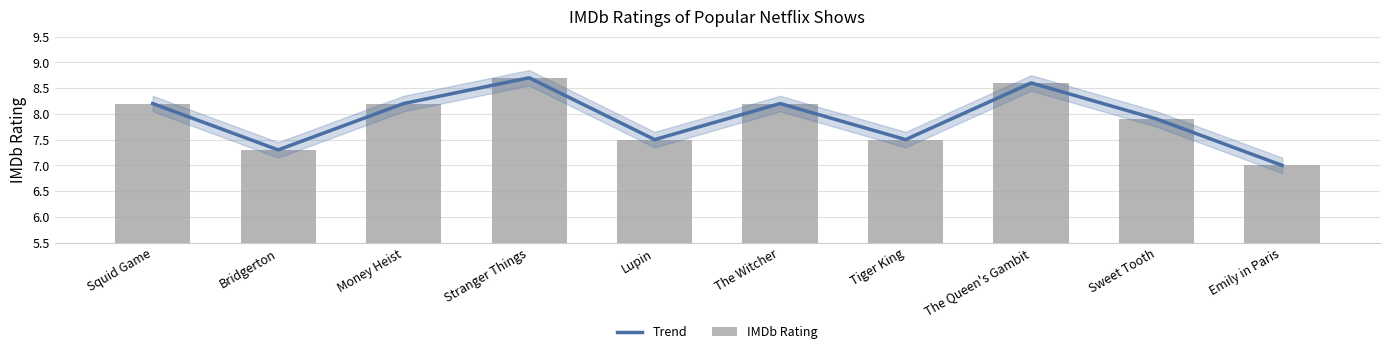

How many data points does each series have?

10